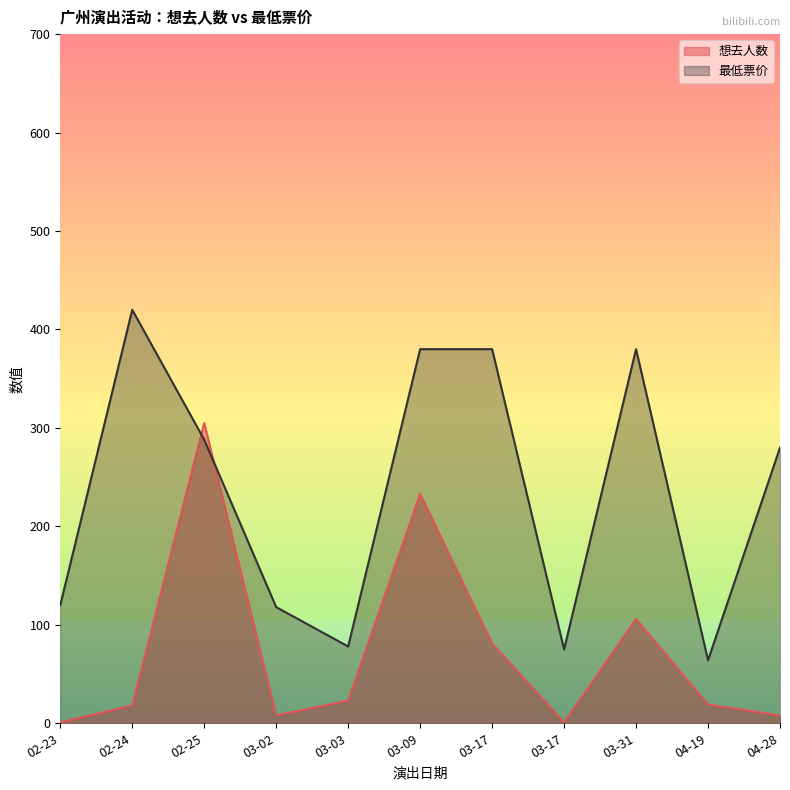

Reading left to right, transcribe all the data shown in this chart.

想去人数: 02-23=1	02-24=18	02-25=305	03-02=8	03-03=23	03-09=233	03-17=81	03-17=1	03-31=106	04-19=19	04-28=8
最低票价: 02-23=120	02-24=420	02-25=288	03-02=118	03-03=78	03-09=380	03-17=380	03-17=75	03-31=380	04-19=64	04-28=280